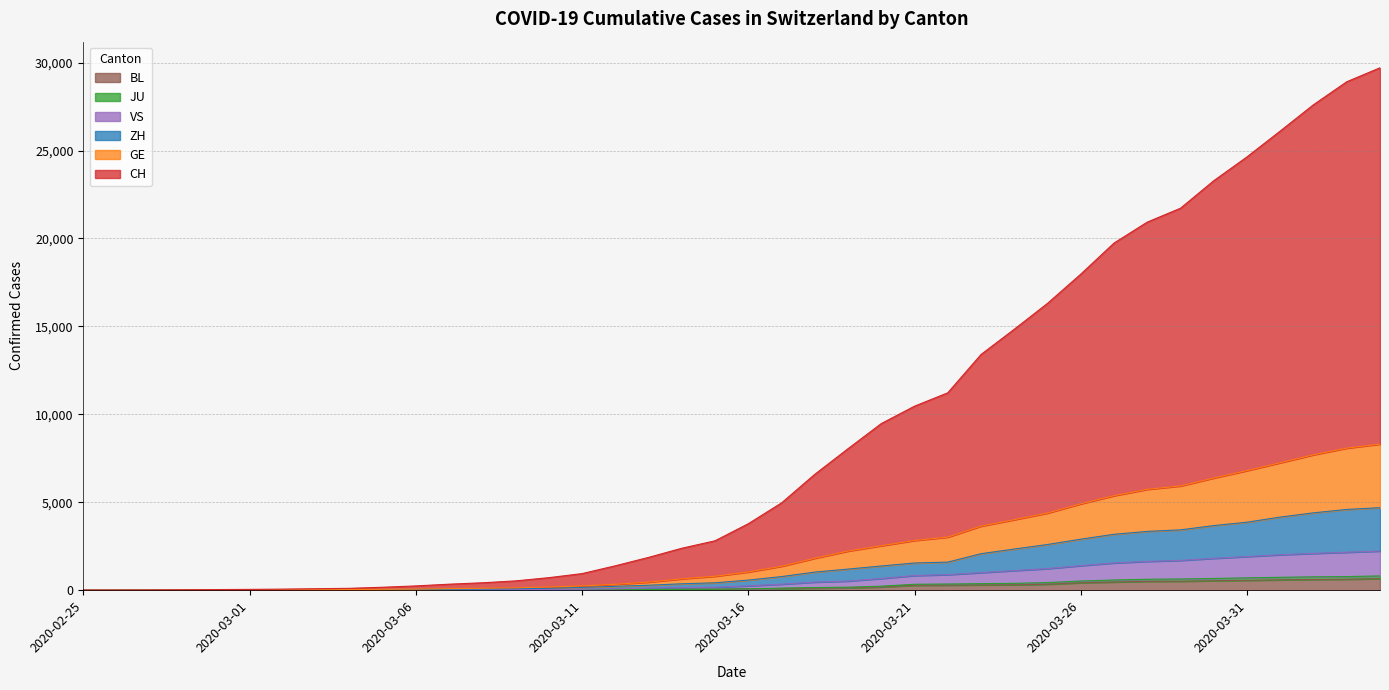

The value of GE at 2020-03-25 is 4387. True or false?

True